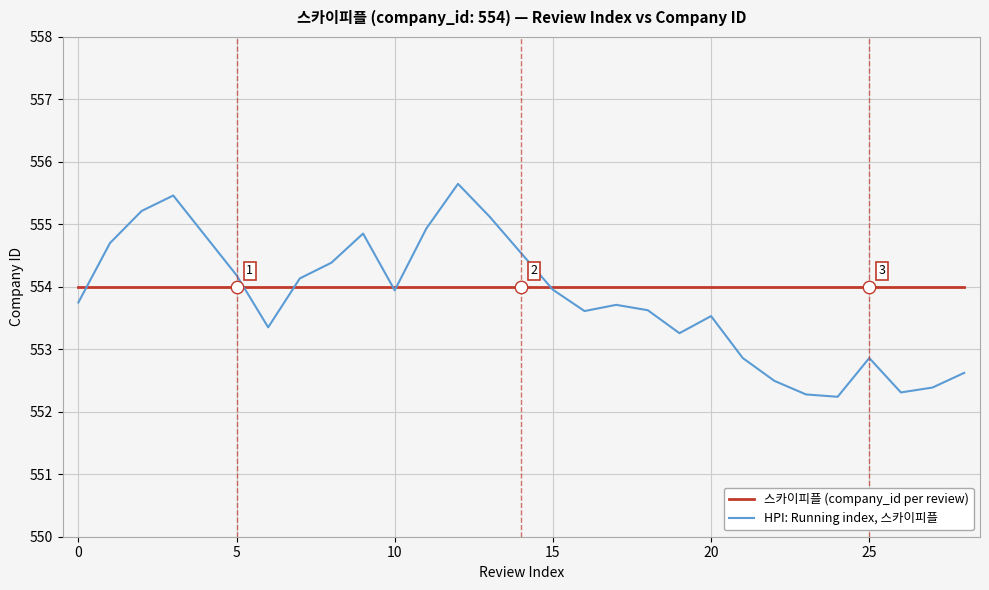

Rank the series by their maximum value, from highest to lowest.

HPI: Running index, 스카이피플, 스카이피플 (company_id per review)